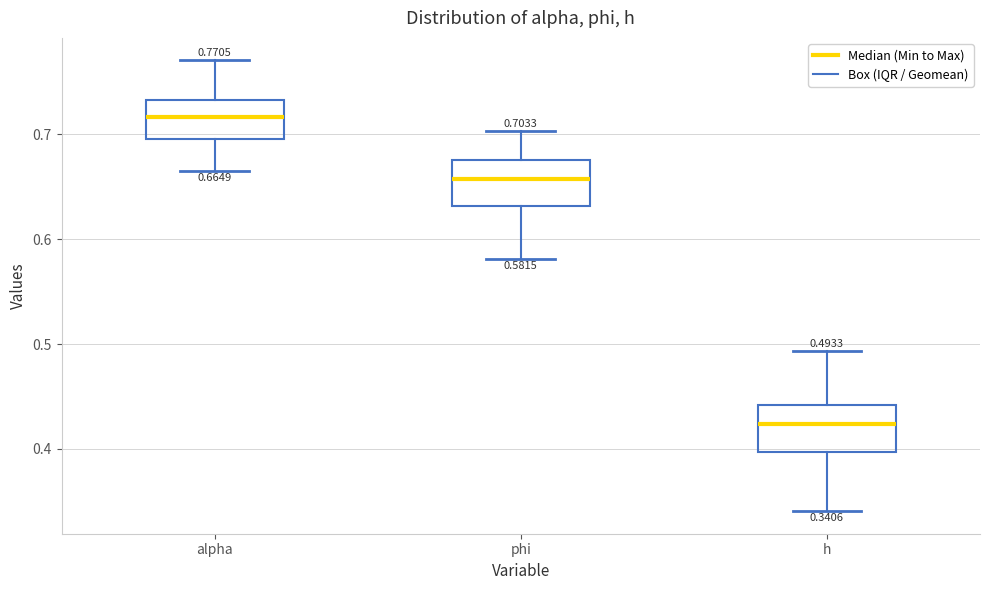

Which box has the lowest median line?

h